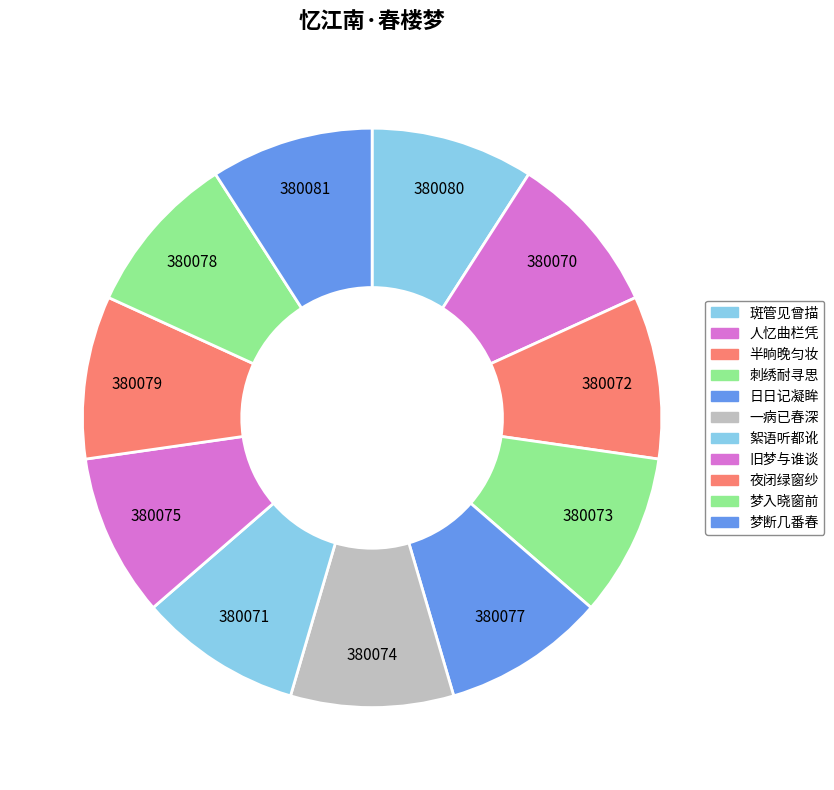

How many segments does this pie chart have?

11